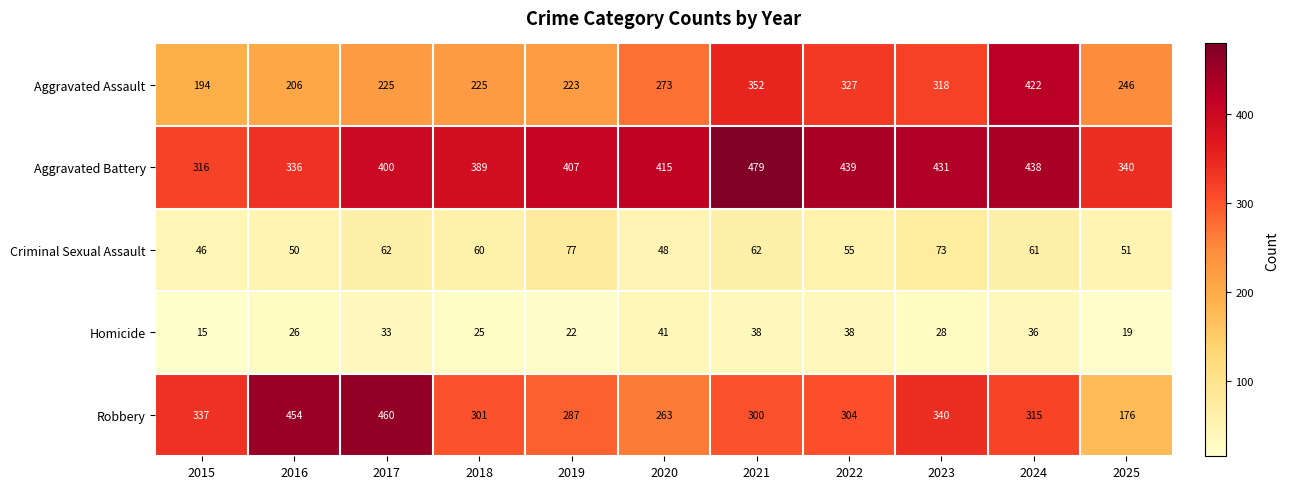

At 2015, list the series in order from largest to smallest.

Robbery, Aggravated Battery, Aggravated Assault, Criminal Sexual Assault, Homicide